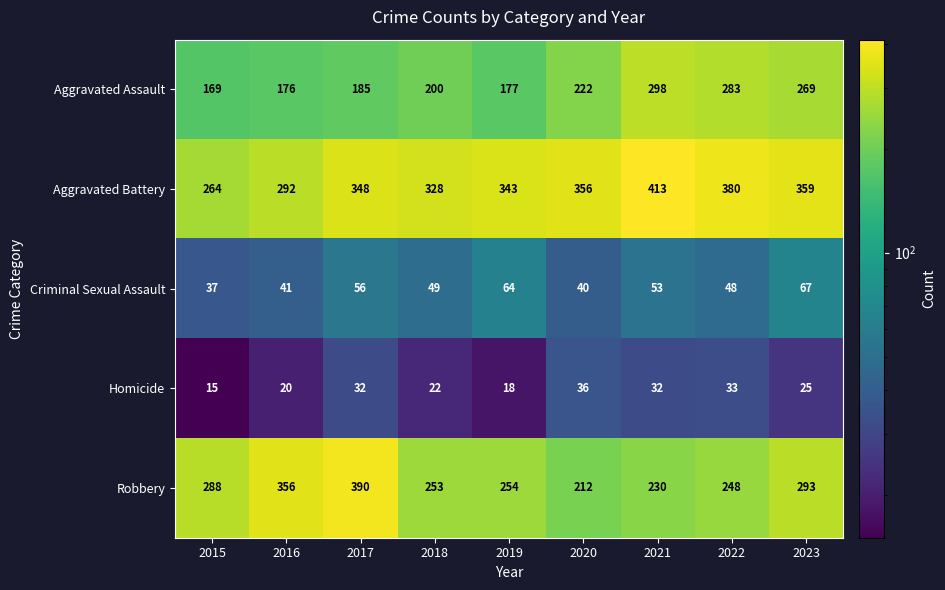

Rank the series by their maximum value, from highest to lowest.

Aggravated Battery, Robbery, Aggravated Assault, Criminal Sexual Assault, Homicide